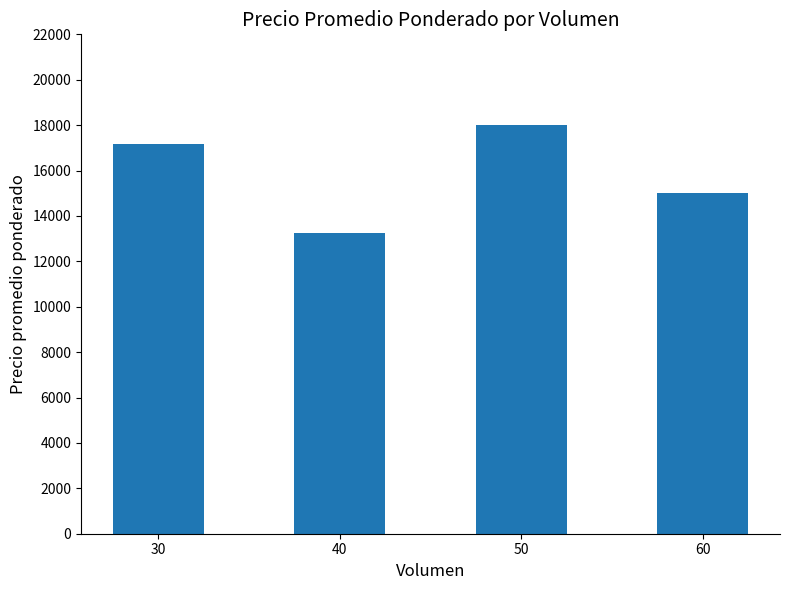

At which label is the value closest to 15625?

60